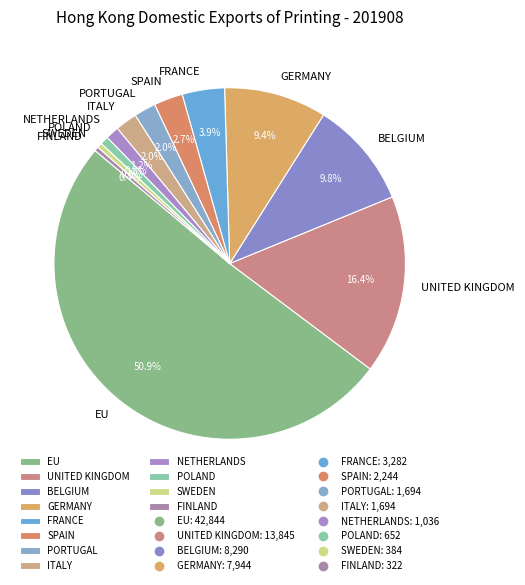

What is the largest slice in the pie chart?

EU